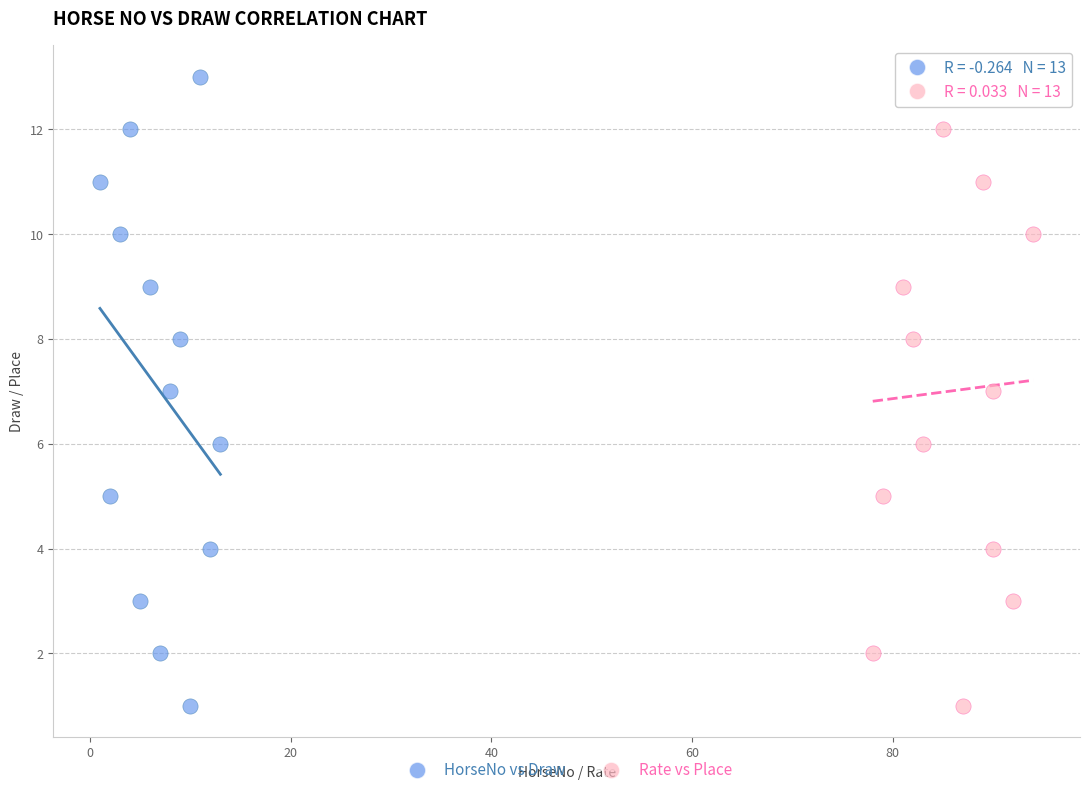

What are all the series names shown in the legend?

HorseNo vs Draw, Rate vs Place